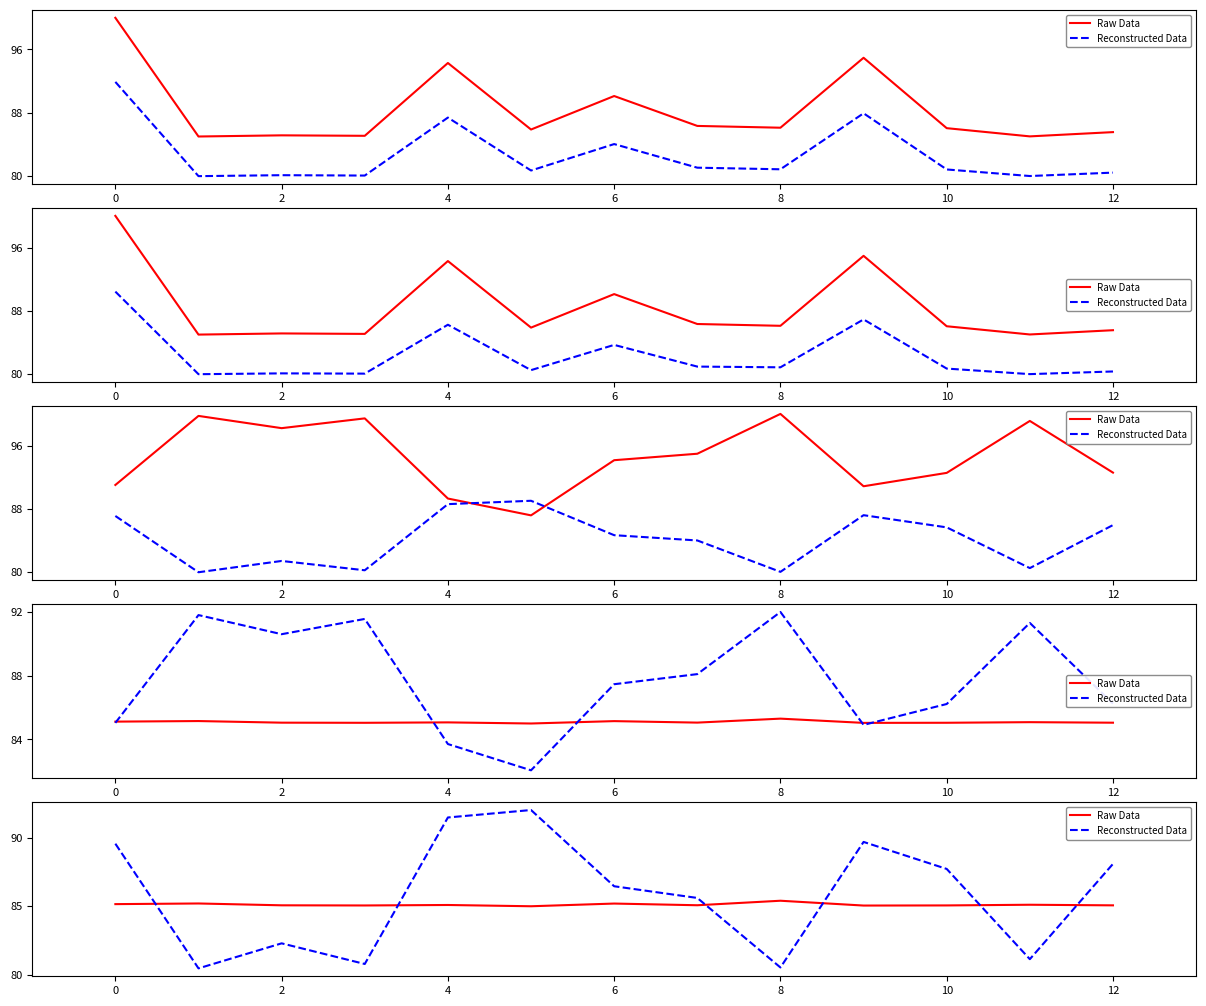

What are all the series names shown in the legend?

Raw Data, Reconstructed Data